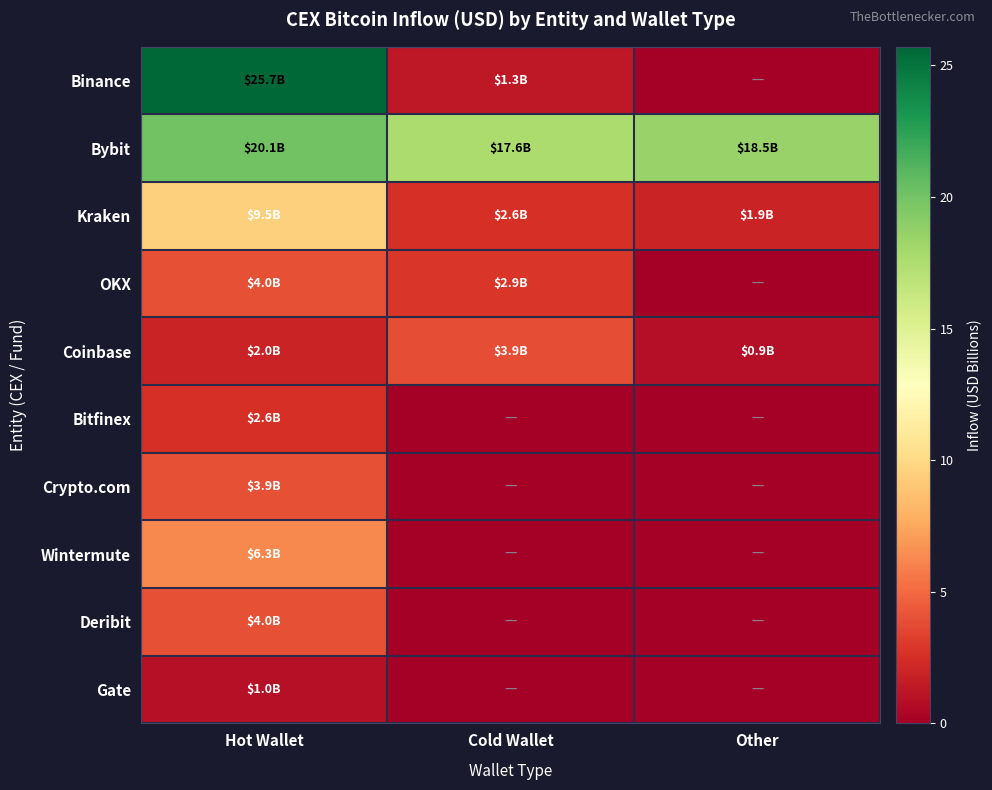

Which series changed the most between Cold Wallet and Other?

Coinbase